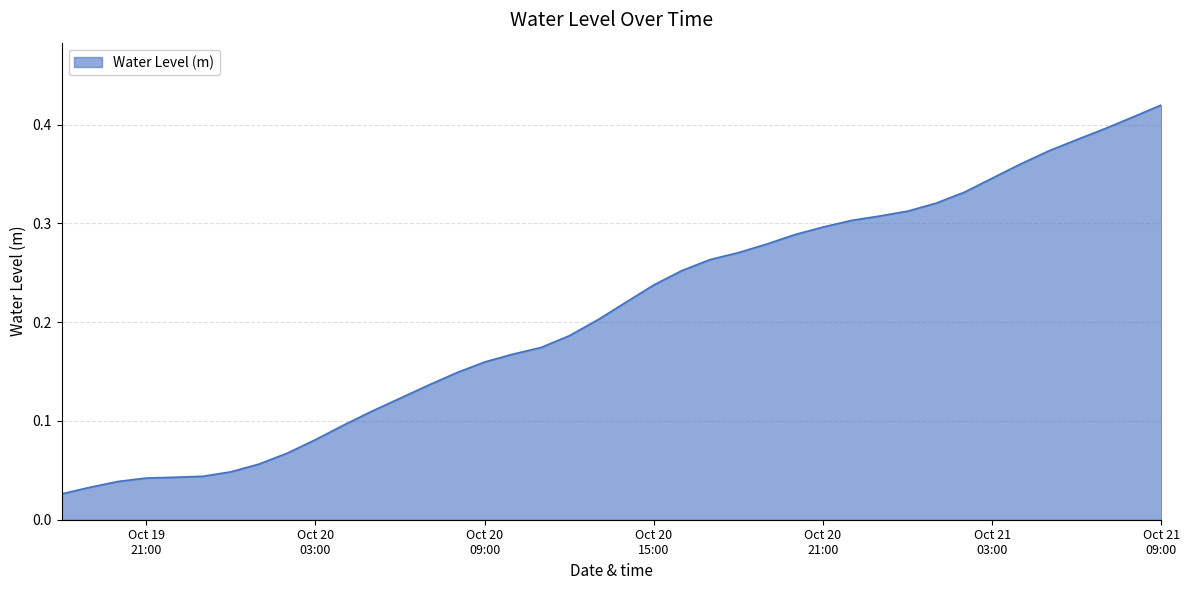

Does the chart display data point markers on the line(s)?

No